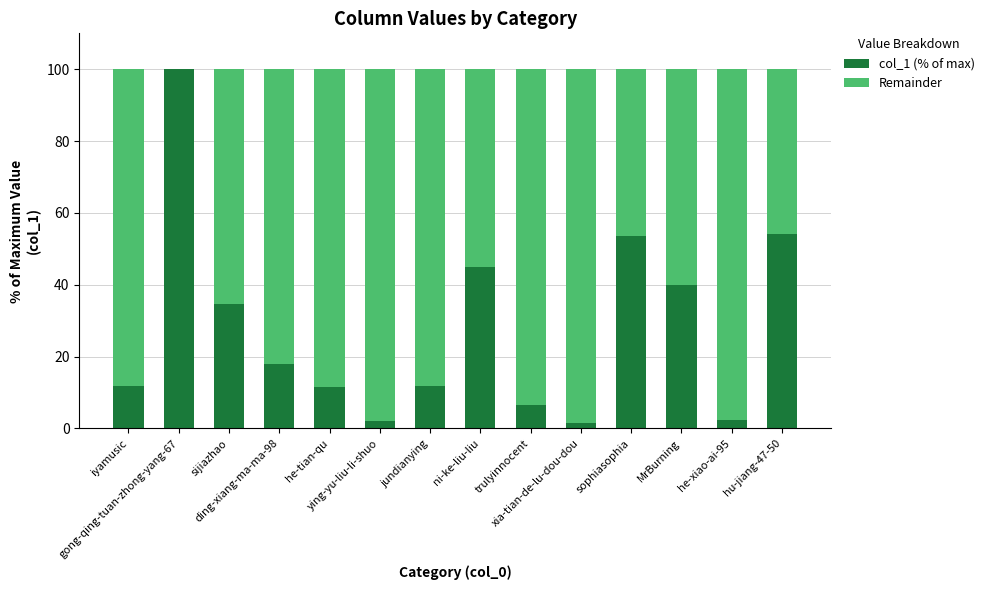

What is the sum of all col_1 (% of max) values?

393.4